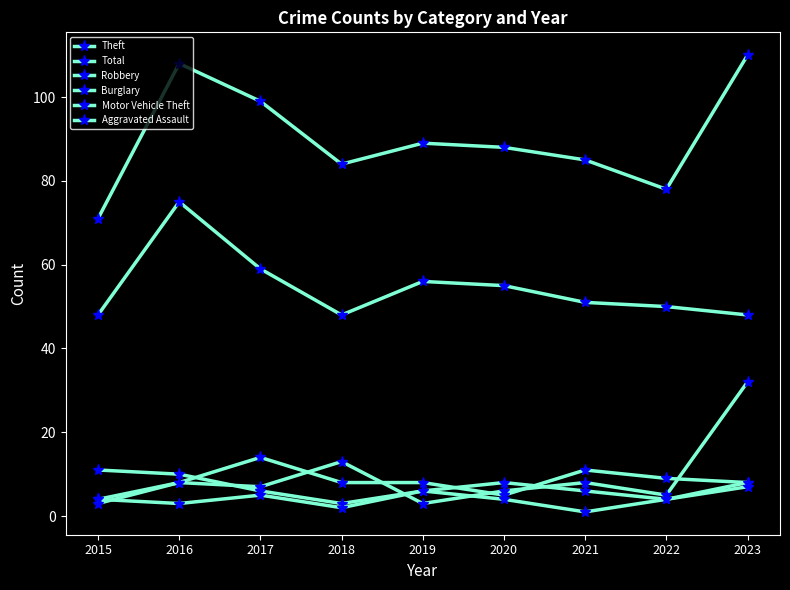

True or false: Burglary has a value of 22 at 2017.

False